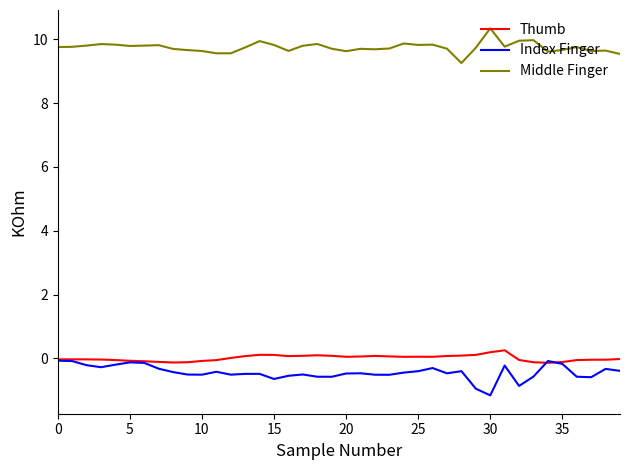

Which series has the largest total across all categories?

Middle Finger